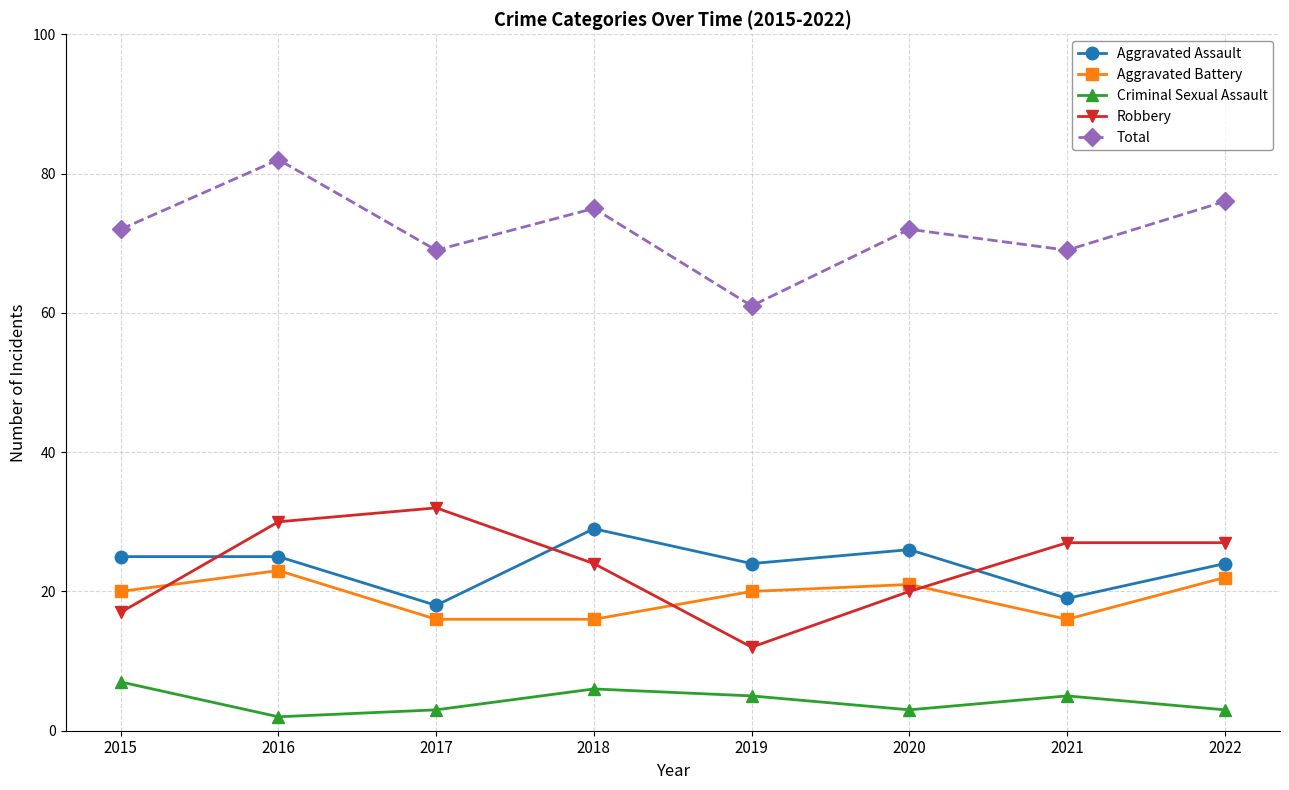

Which series has the largest total across all categories?

Total